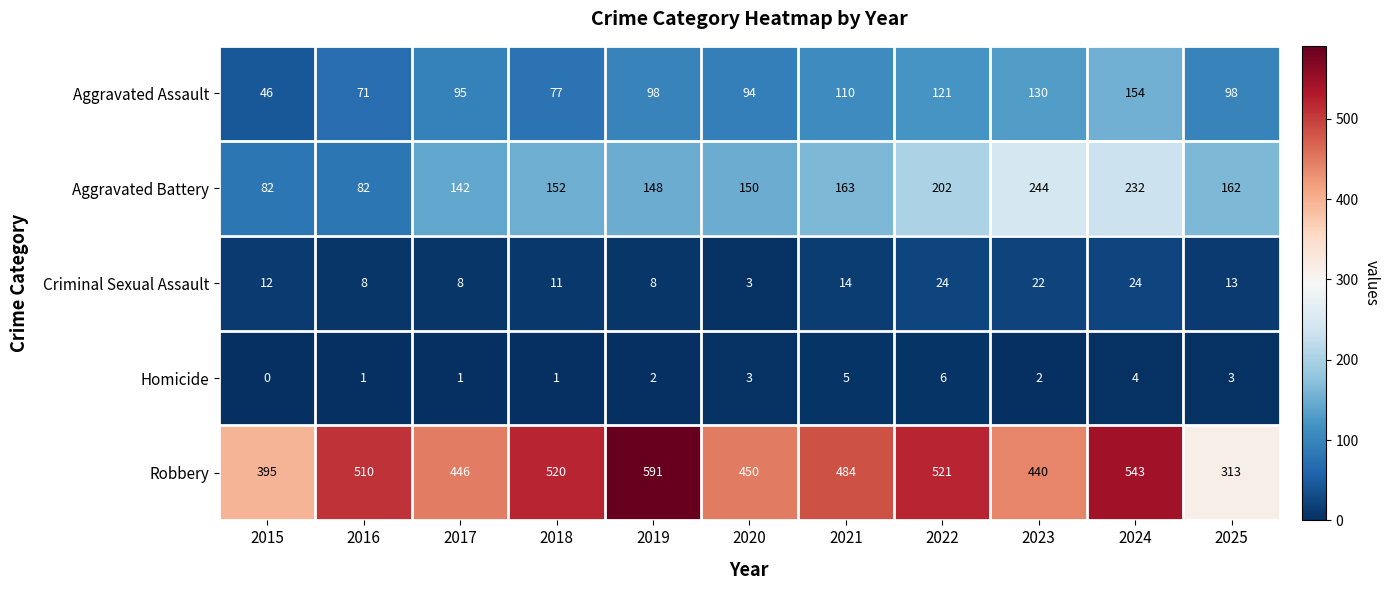

True or false: Homicide has a value of 3 at 2025.

True